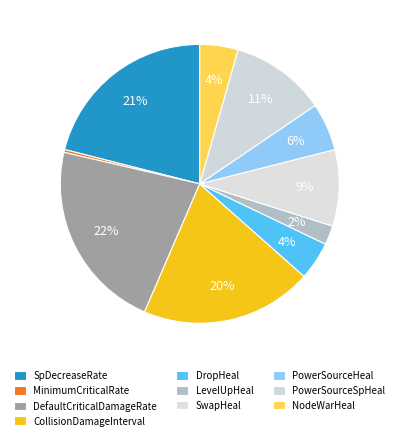

Between DropHeal and DefaultCriticalDamageRate, which is larger?

DefaultCriticalDamageRate